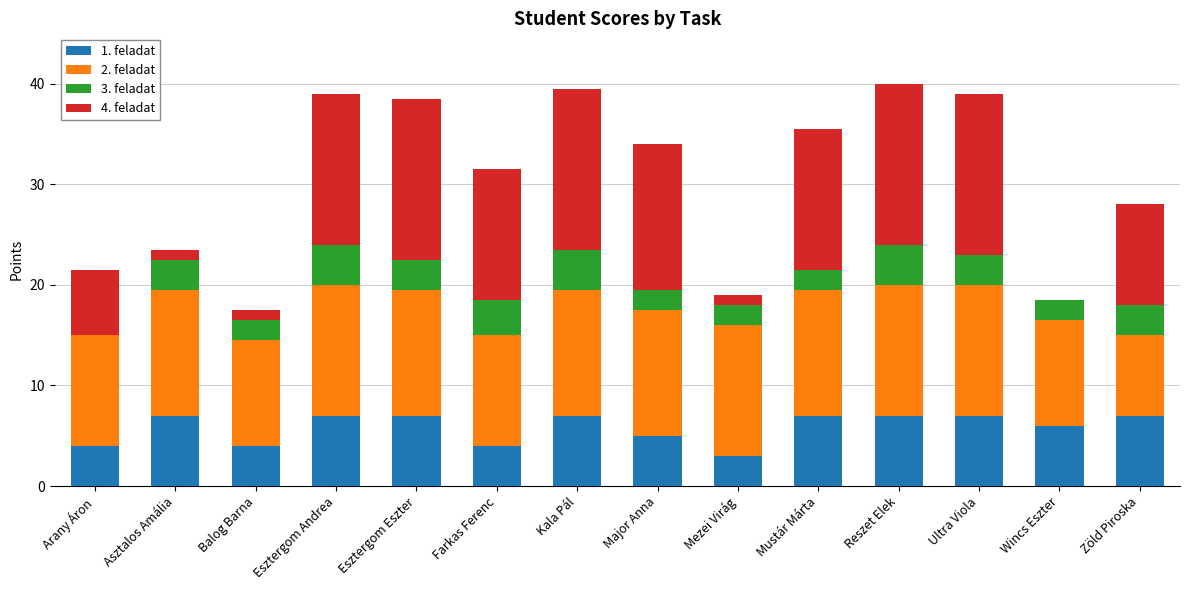

Are the bars grouped side by side (vs. stacked)?

No